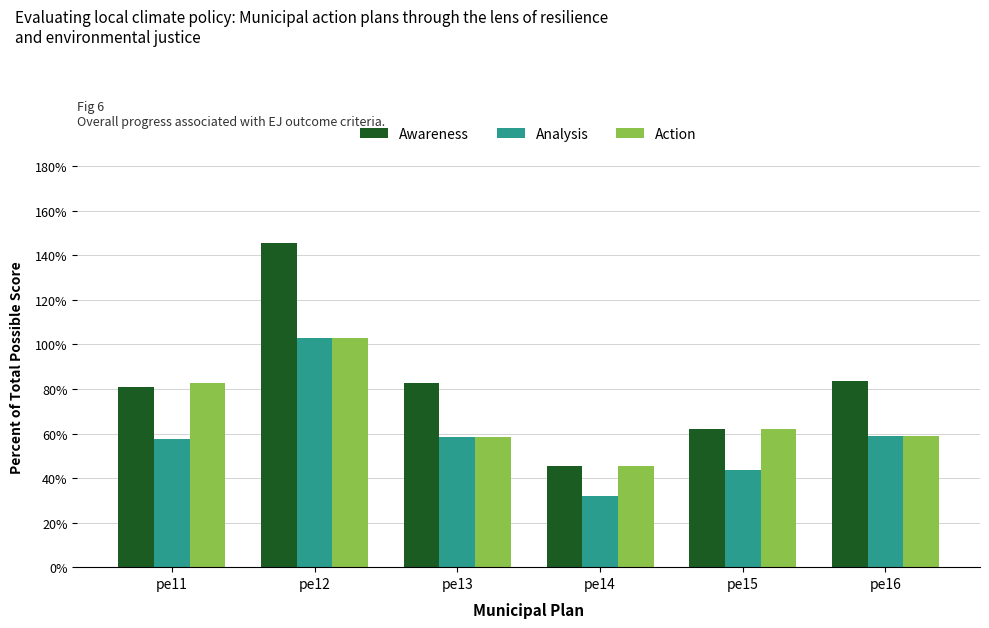

True or false: Analysis has a value of 0.6 at pe11.

True